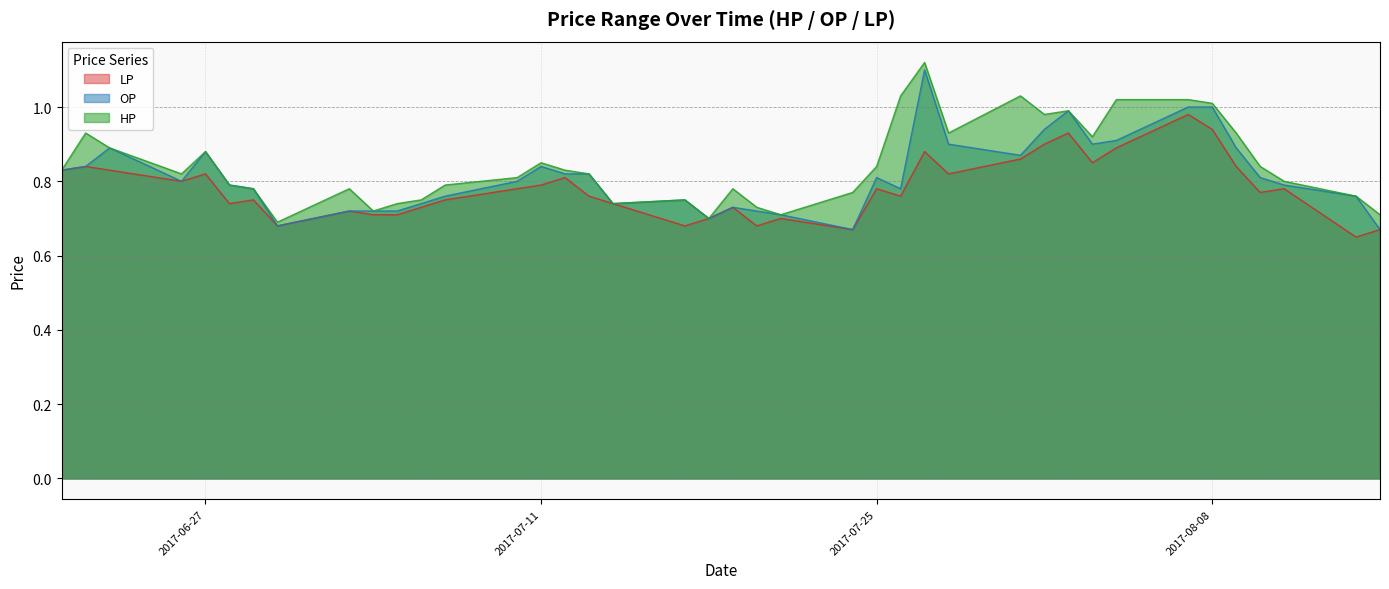

Does the chart display data point markers on the line(s)?

No